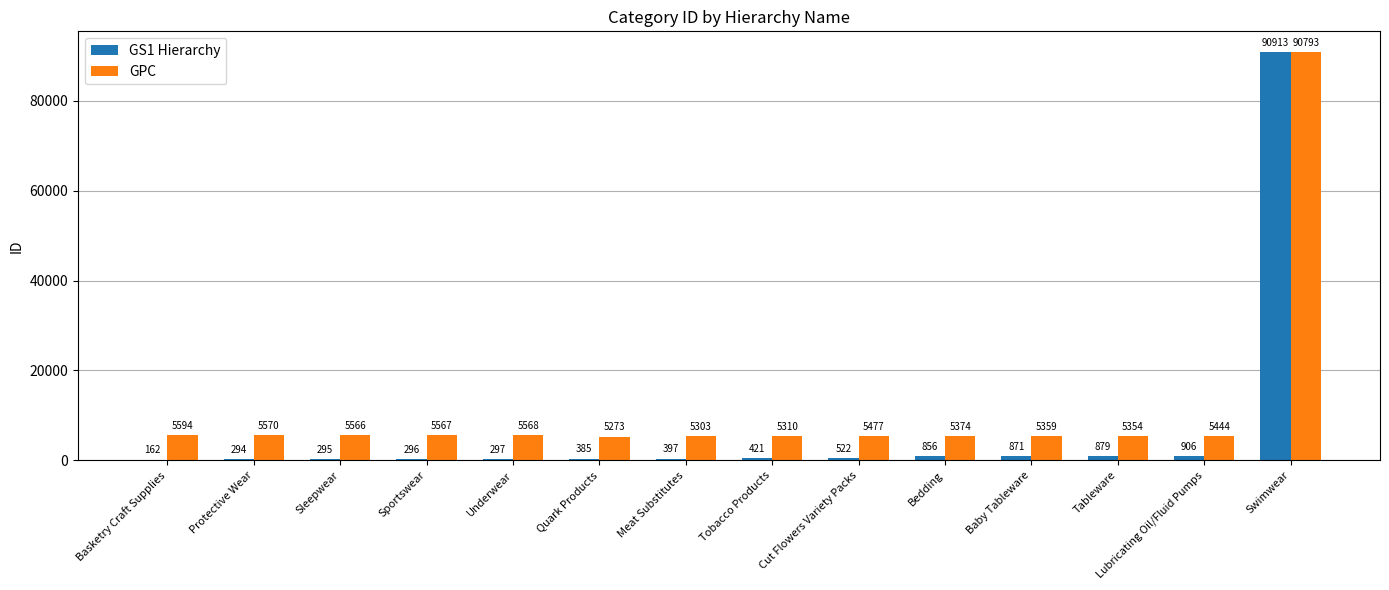

True or false: GS1 Hierarchy has a value of 385 at Quark Products.

True